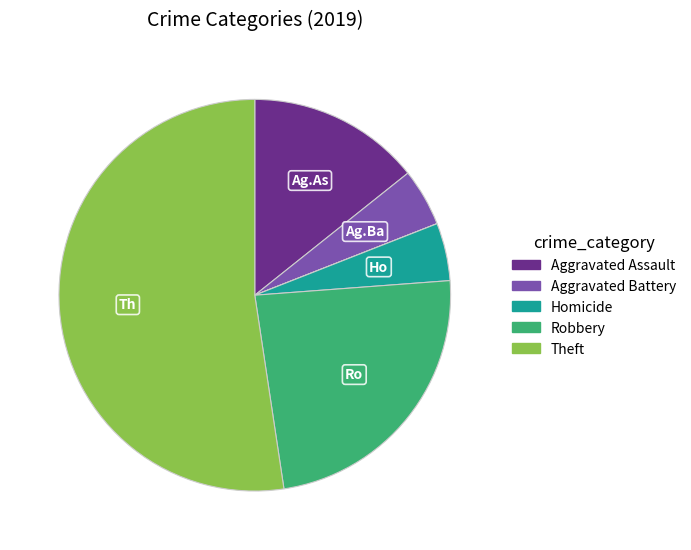

Count the number of slices in the pie.

7